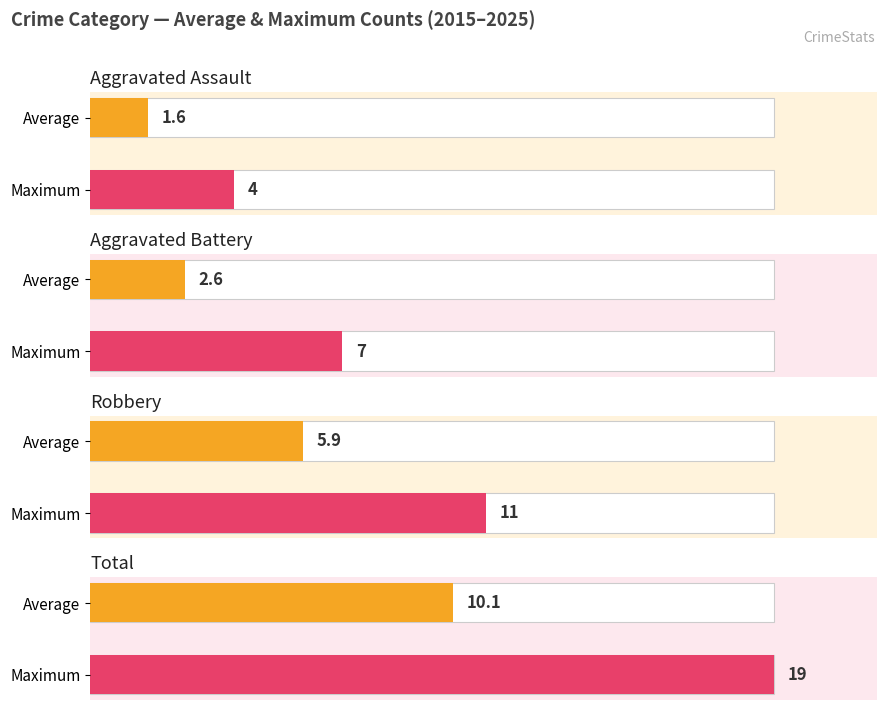

Are the bars grouped side by side (vs. stacked)?

Yes